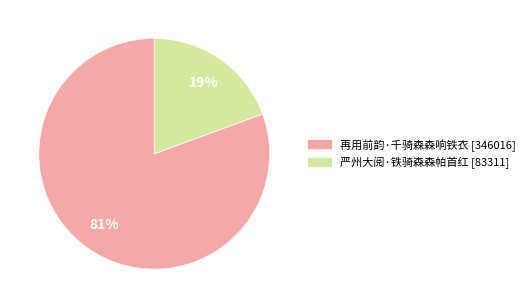

Is it true that 再用前韵·千骑森森响铁衣 is 81% of the pie?

True